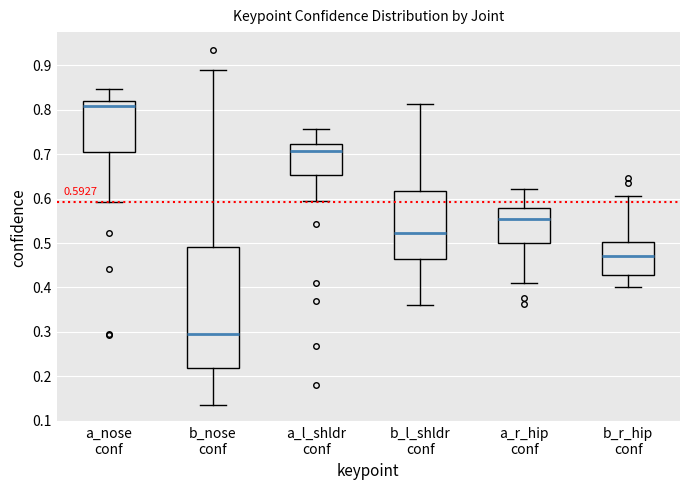

Which box has the lowest median line?

b_nose conf